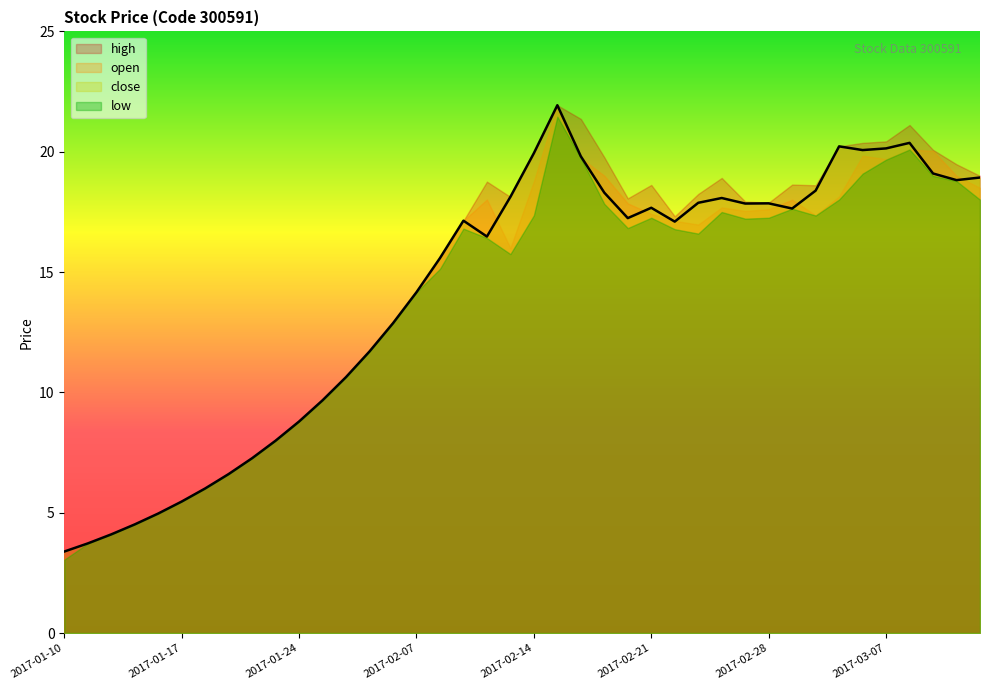

What is the maximum value shown in the chart?

21.9